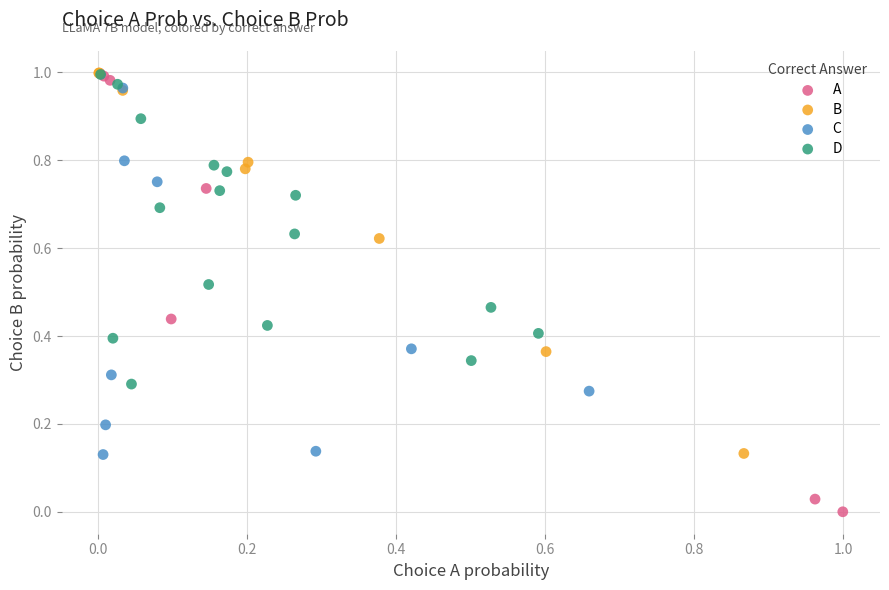

Which series reaches the minimum Y coordinate?

A